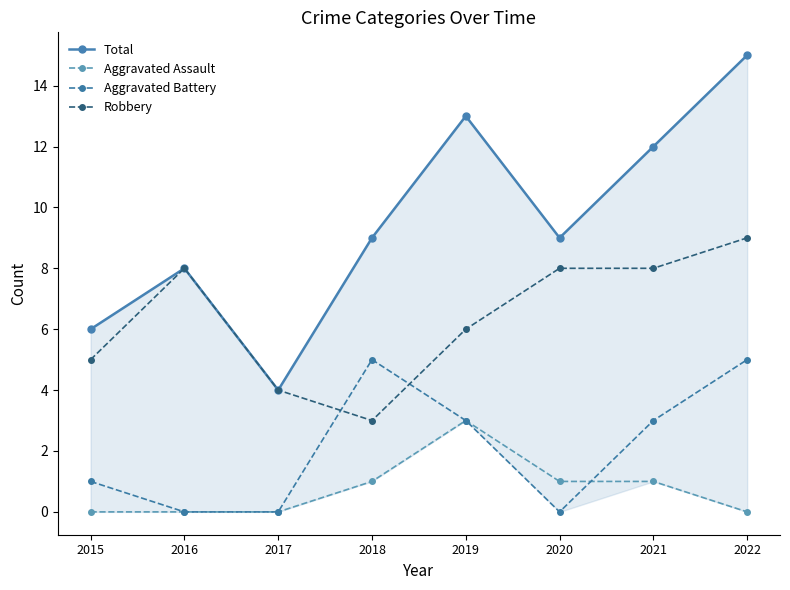

Which series has the largest range (max minus min)?

Total